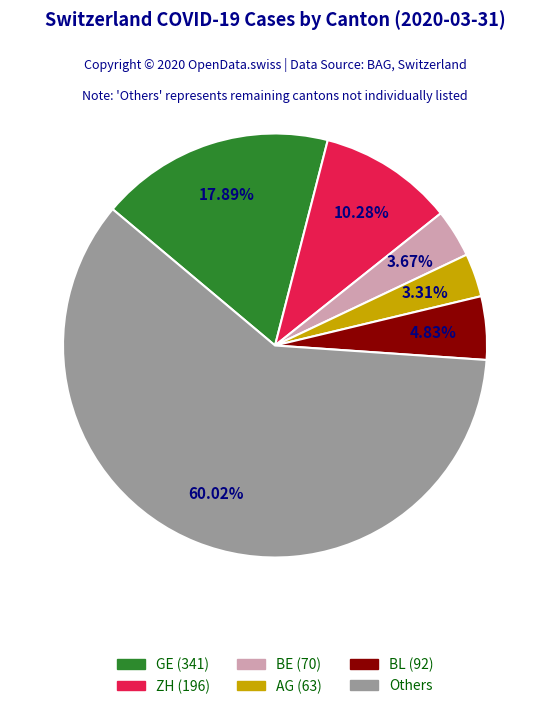

Does any single category account for the majority?

Yes